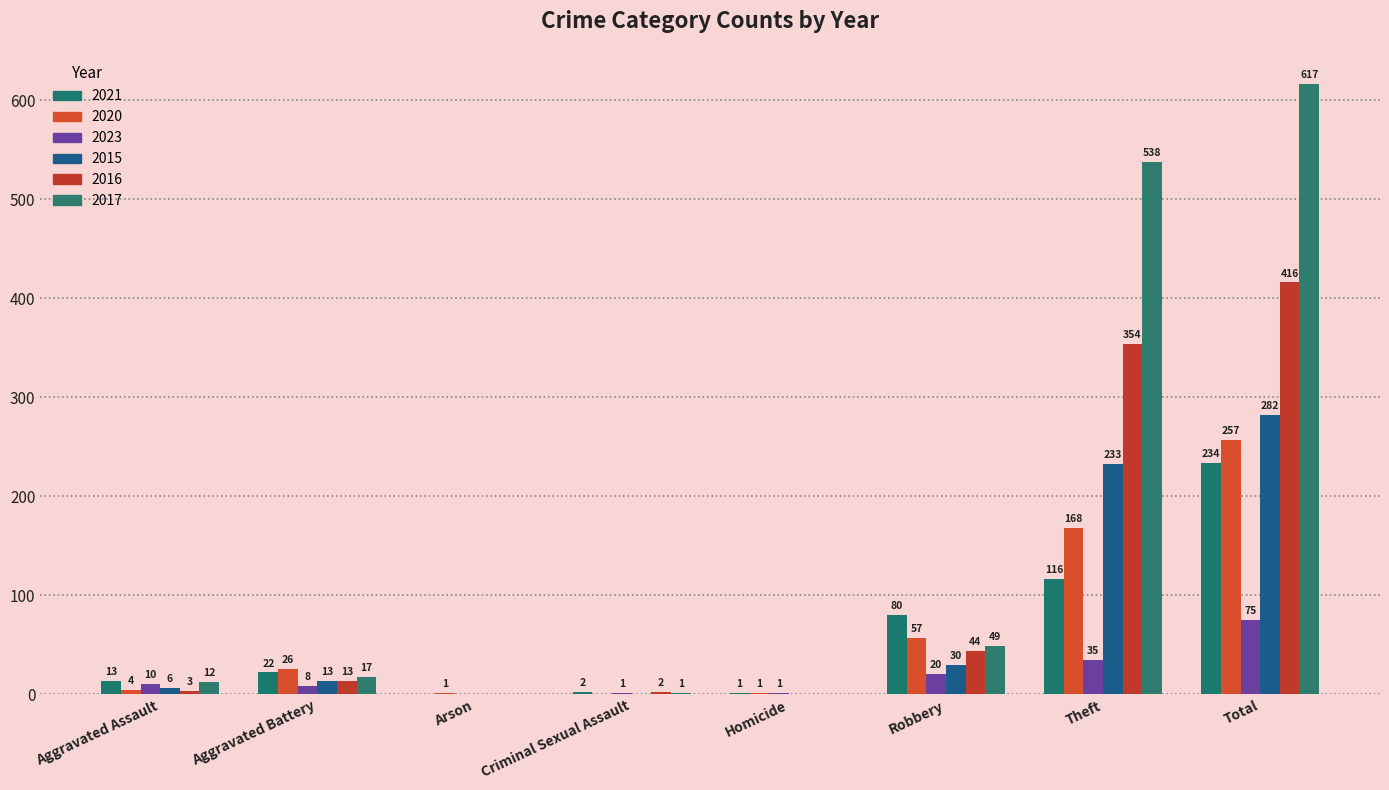

What is the average value of the 2016 series?

104